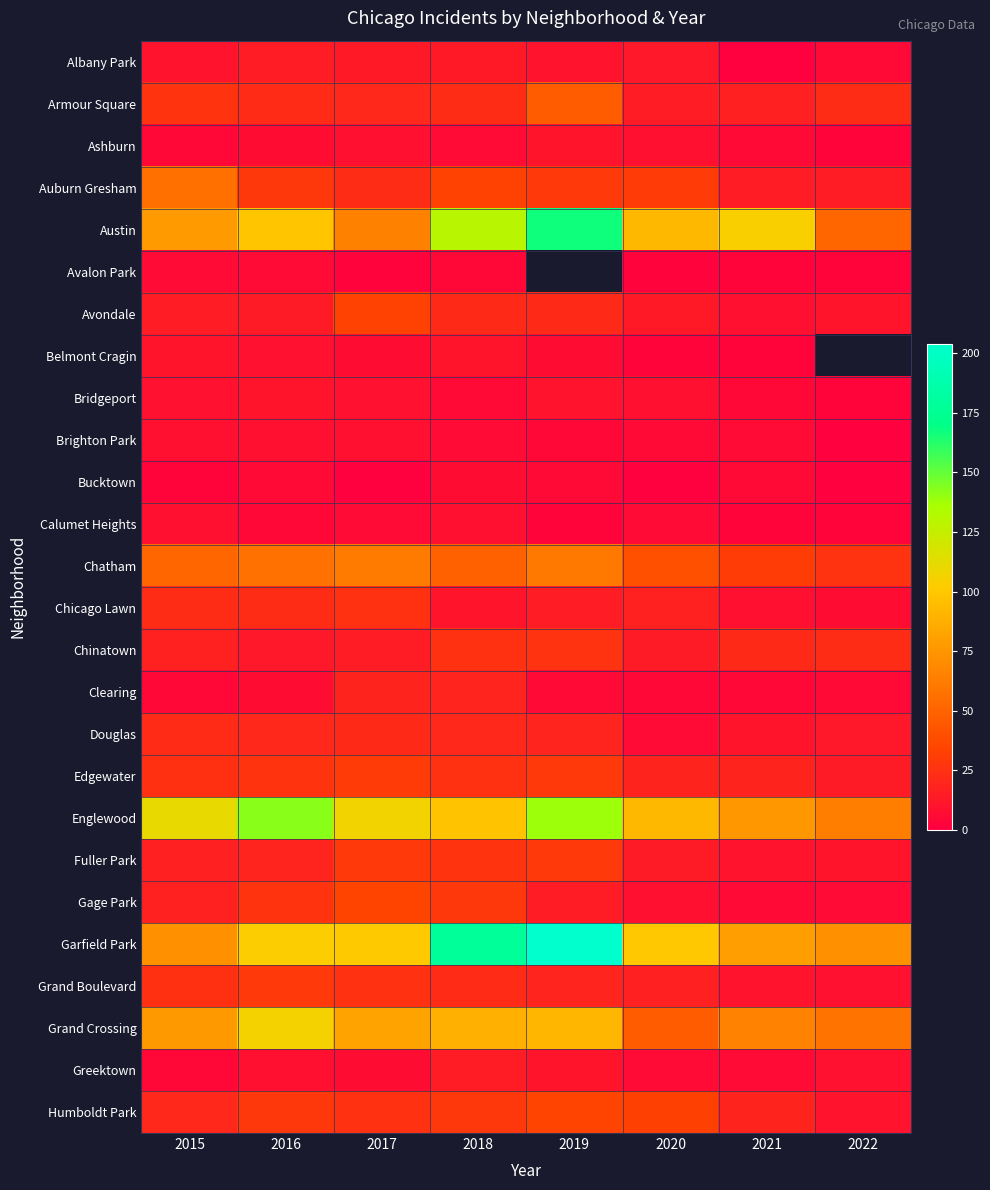

The Avondale series shows 13.0 at 2020. True or false?

True